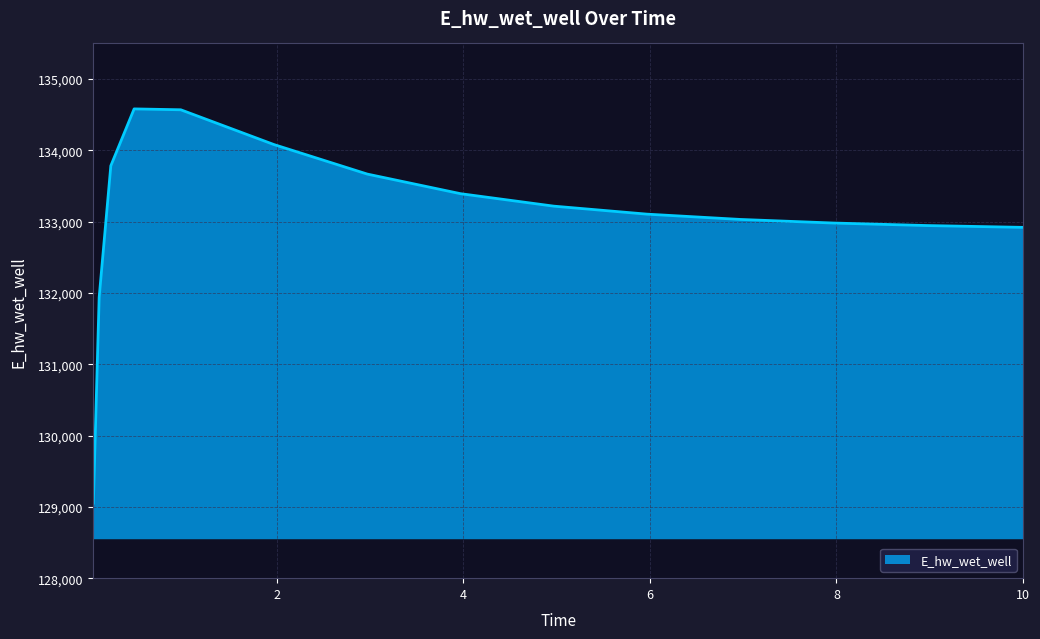

What is the greatest value displayed?

134581.9